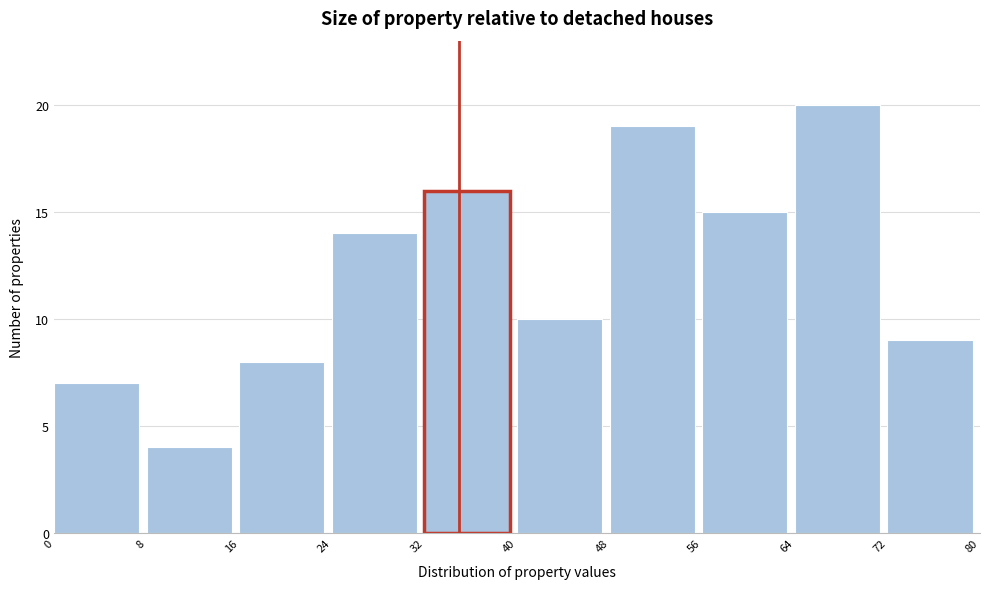

Reading left to right, transcribe this chart: for each bar, give the range it covers on the x-axis and its height. The values are not printed on the chart, so give them approximately, as read against the axis.

0 to 8: 7
8 to 16: 4
16 to 24: 8
24 to 32: 14
32 to 40: 16
40 to 48: 10
48 to 56: 19
56 to 64: 15
64 to 72: 20
72 to 80: 9